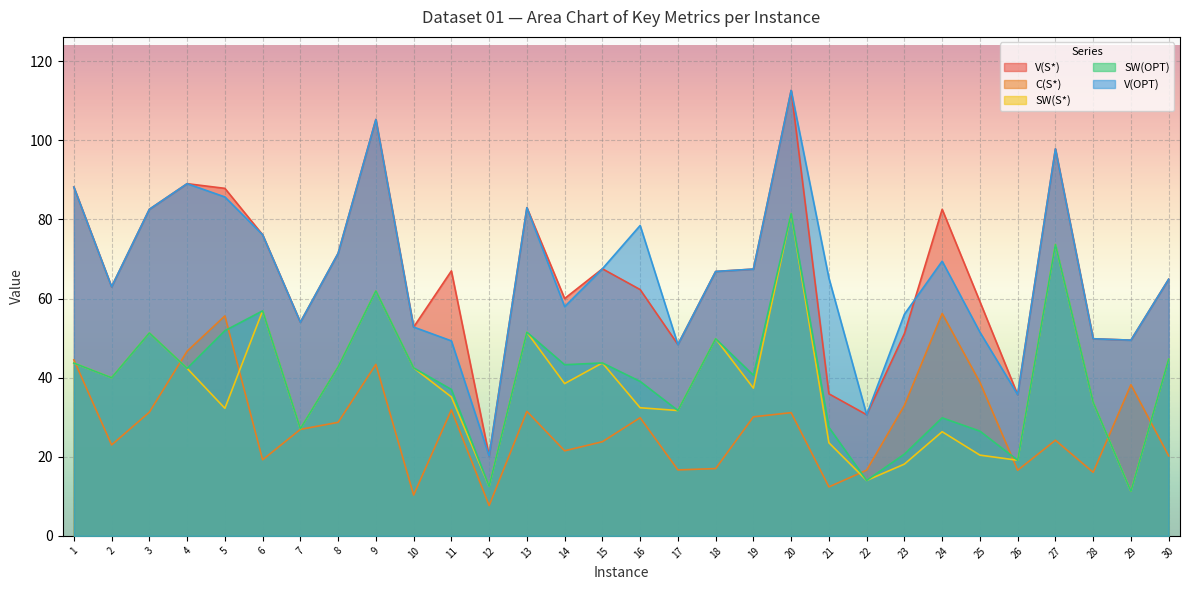

Where does the C(S*) series first go above 28?

1